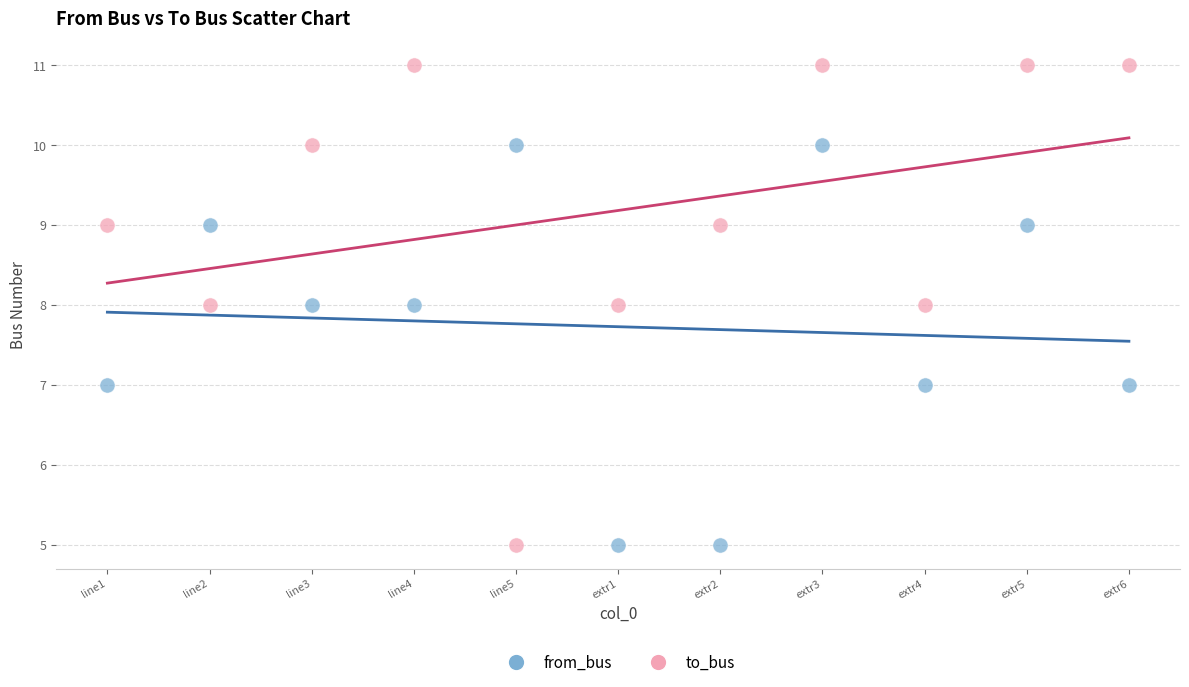

What are all the series names shown in the legend?

from_bus, to_bus